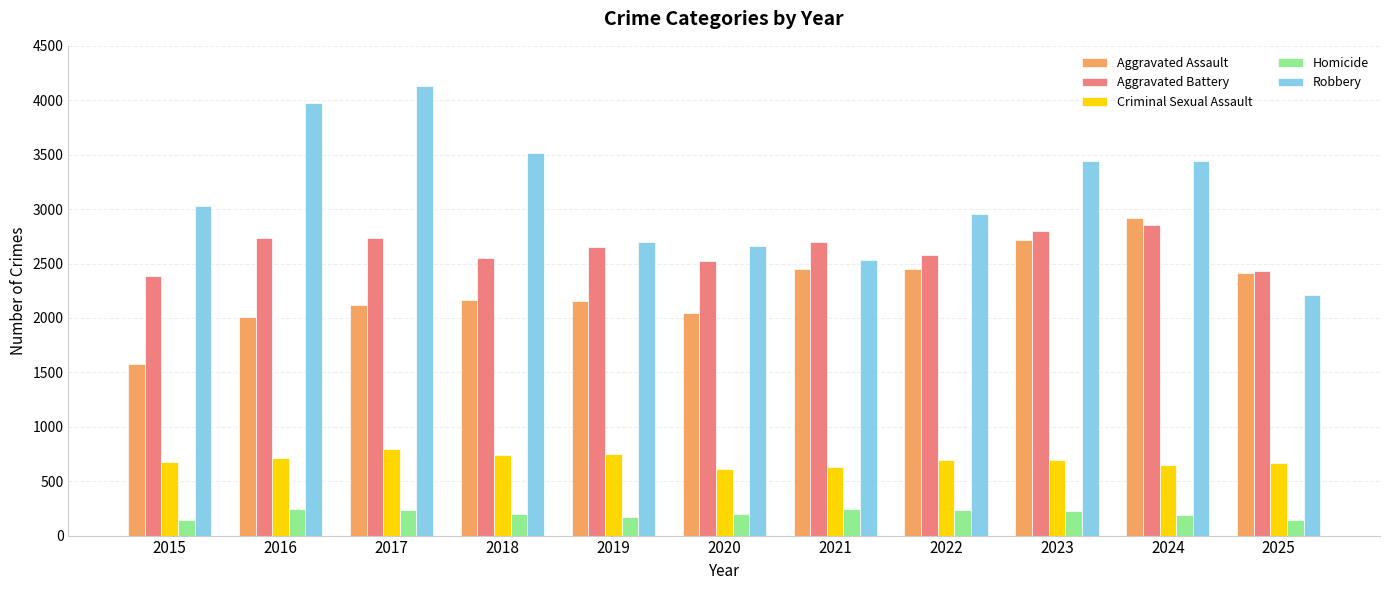

At which category does the chart reach its peak across all series?

2017